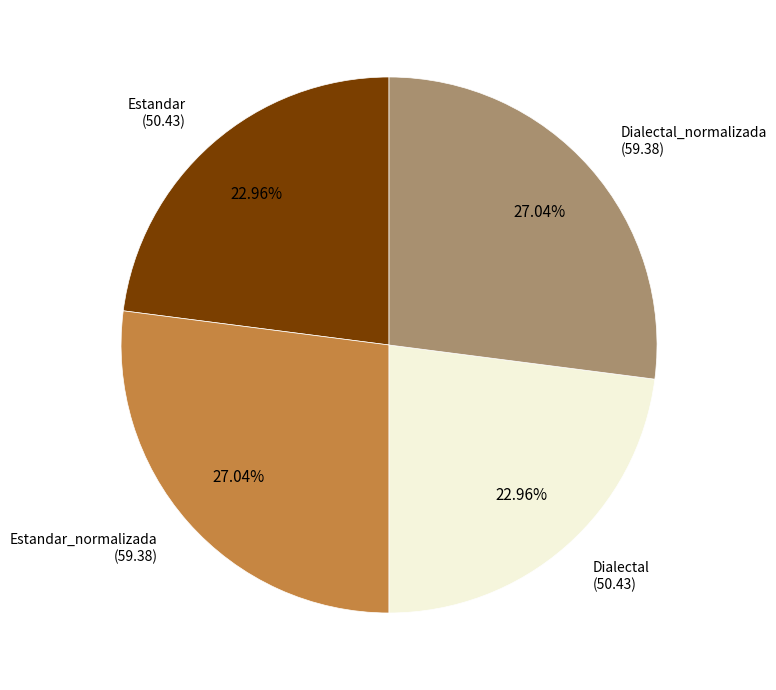

Count the number of slices in the pie.

4